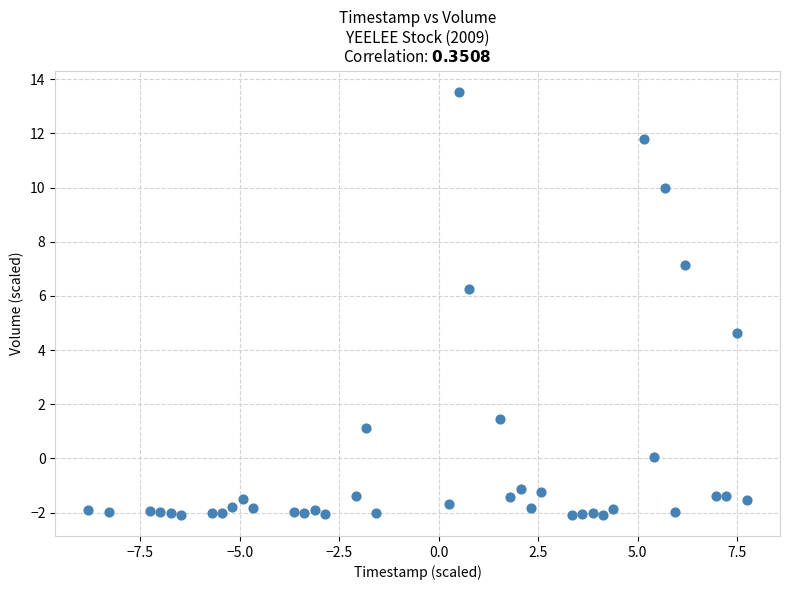

What Y value in the scatter plot is closest to 5?

4.6